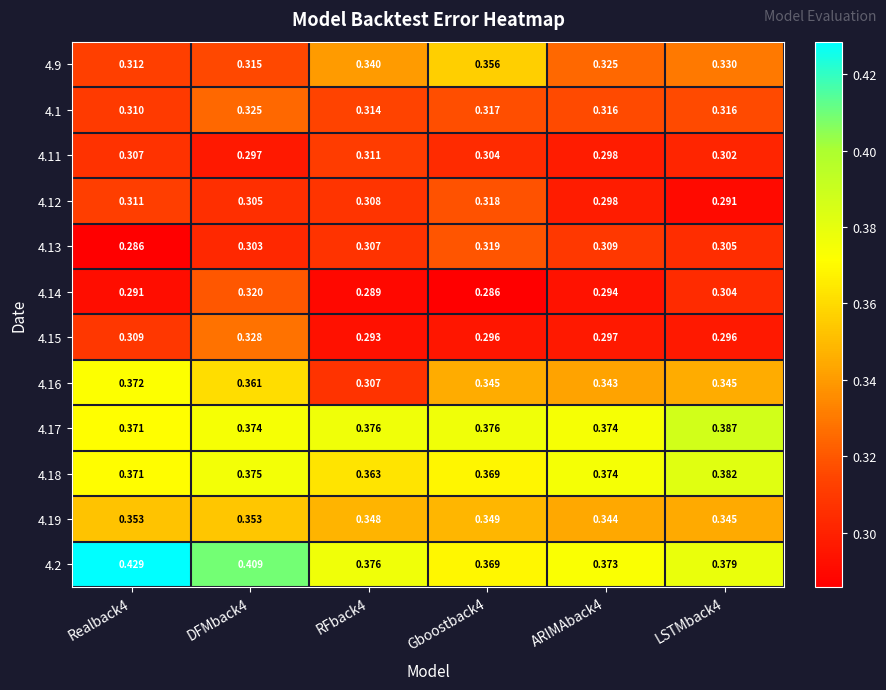

List the series in order of their peak value, highest first.

4.2, 4.17, 4.18, 4.16, 4.9, 4.19, 4.15, 4.1, 4.14, 4.13, 4.12, 4.11